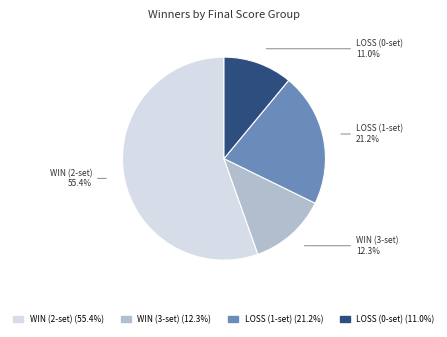

Approximately how many times larger is the value at LOSS (0-set) compared to LOSS (1-set)?

0.5